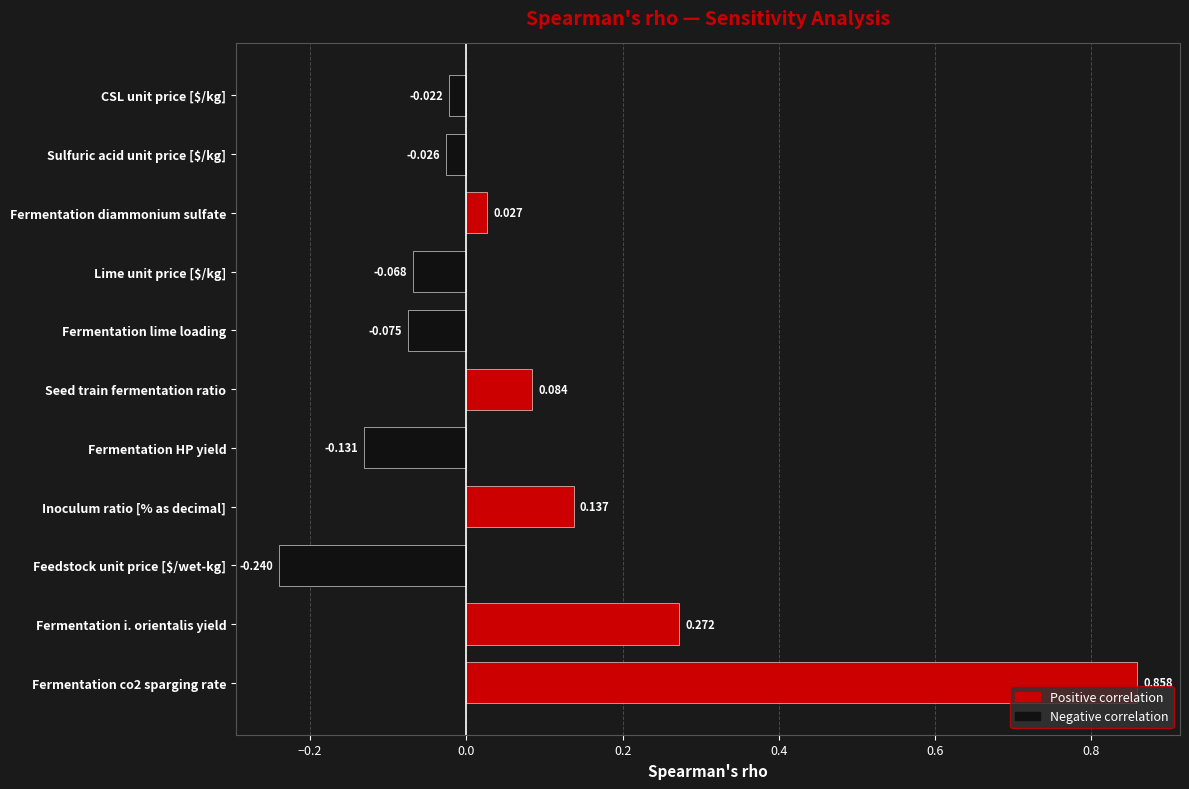

At which label is the value closest to 0?

CSL unit price [$/kg]